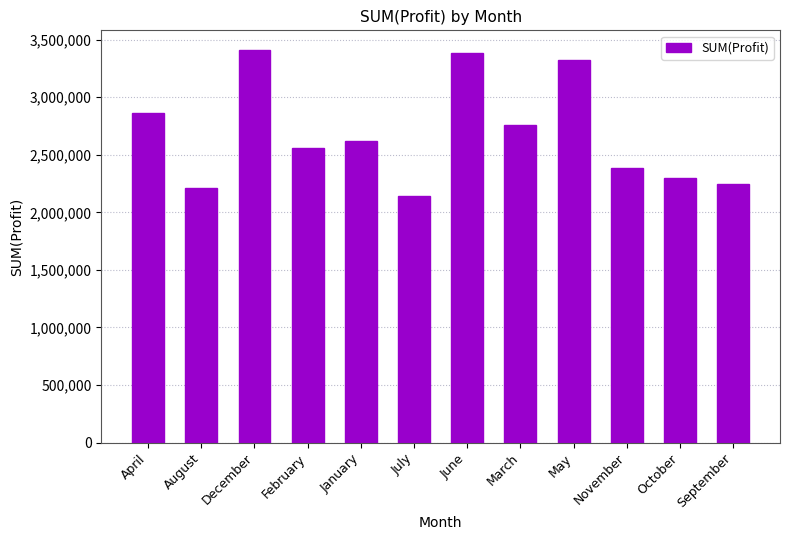

What is the difference between the values at January and July?

478771